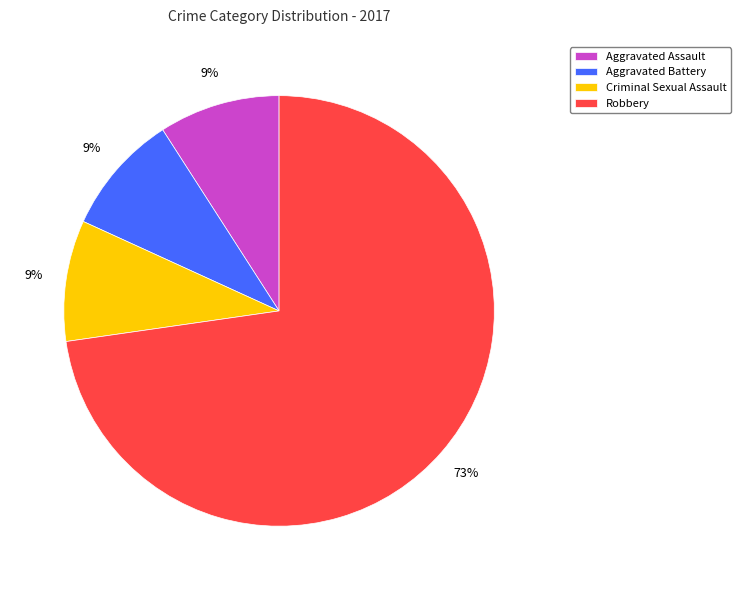

Is there any slice that represents more than half of the pie?

Yes